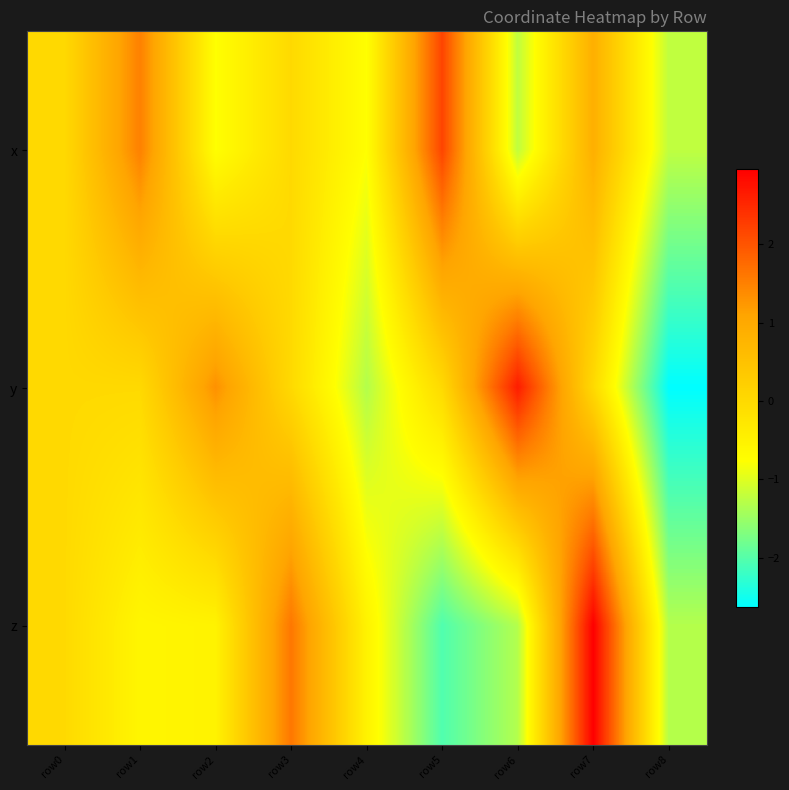

What is the maximum value shown in the chart?

3.0